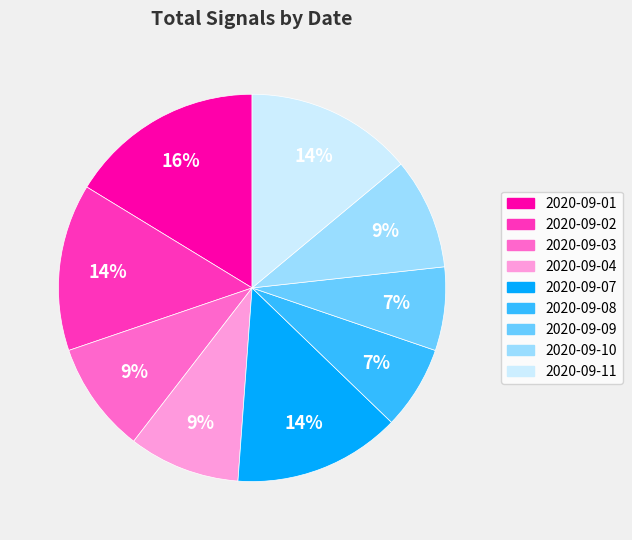

Count the number of slices in the pie.

9